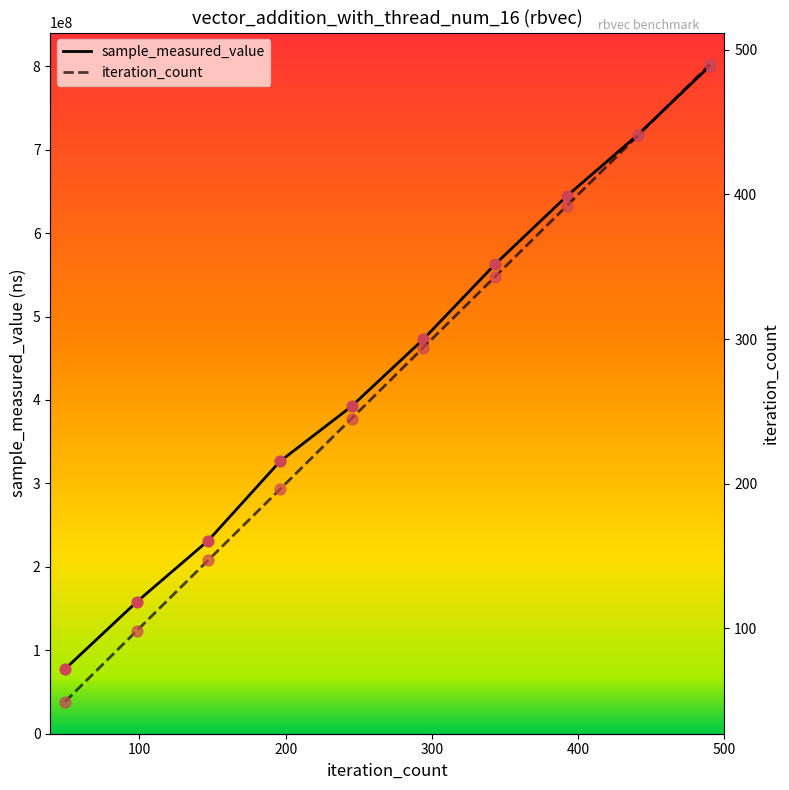

Which series reaches the maximum Y coordinate?

sample_measured_value